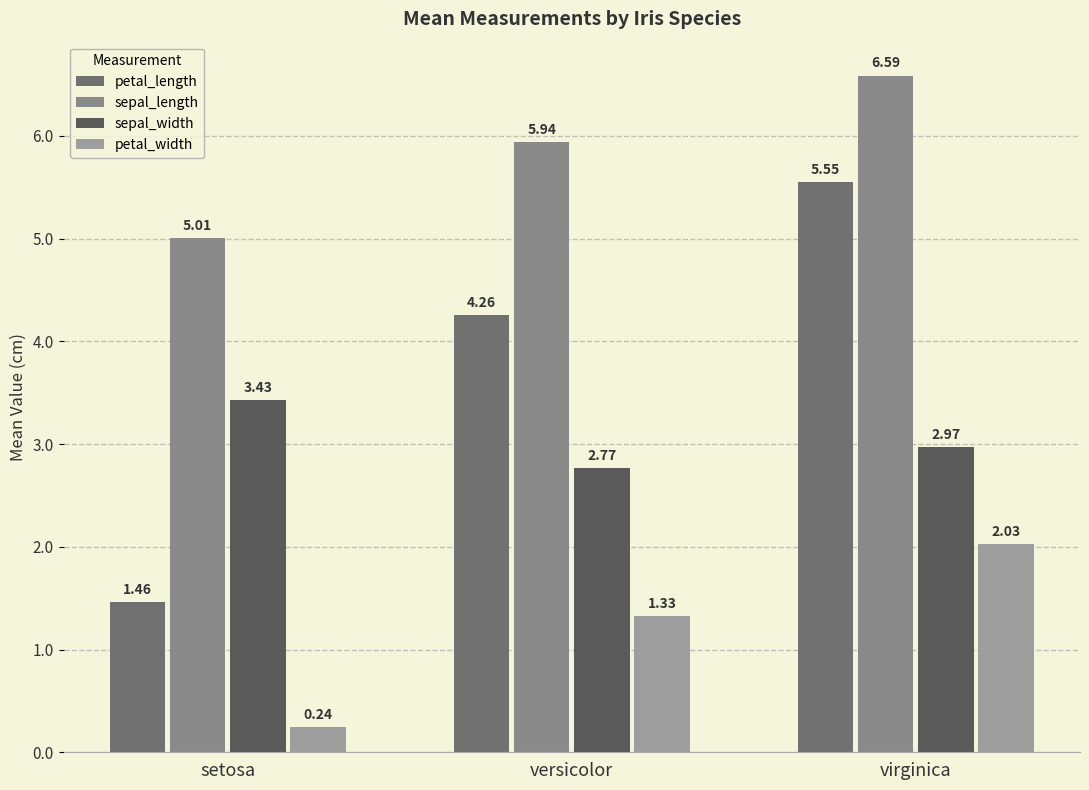

What is the lowest value of the petal_length series?

1.5